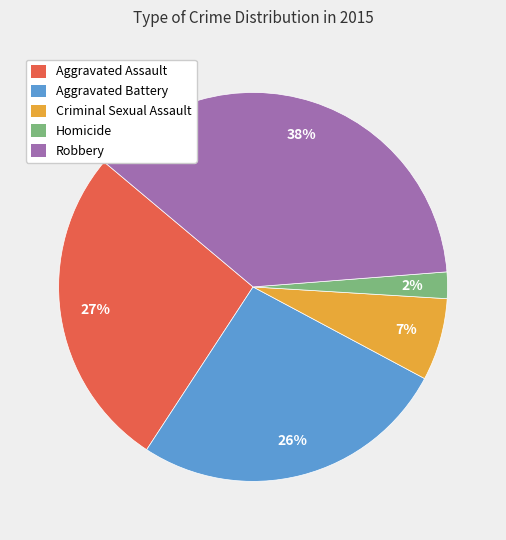

To the nearest percent, what percentage of the pie is Aggravated Assault?

27%